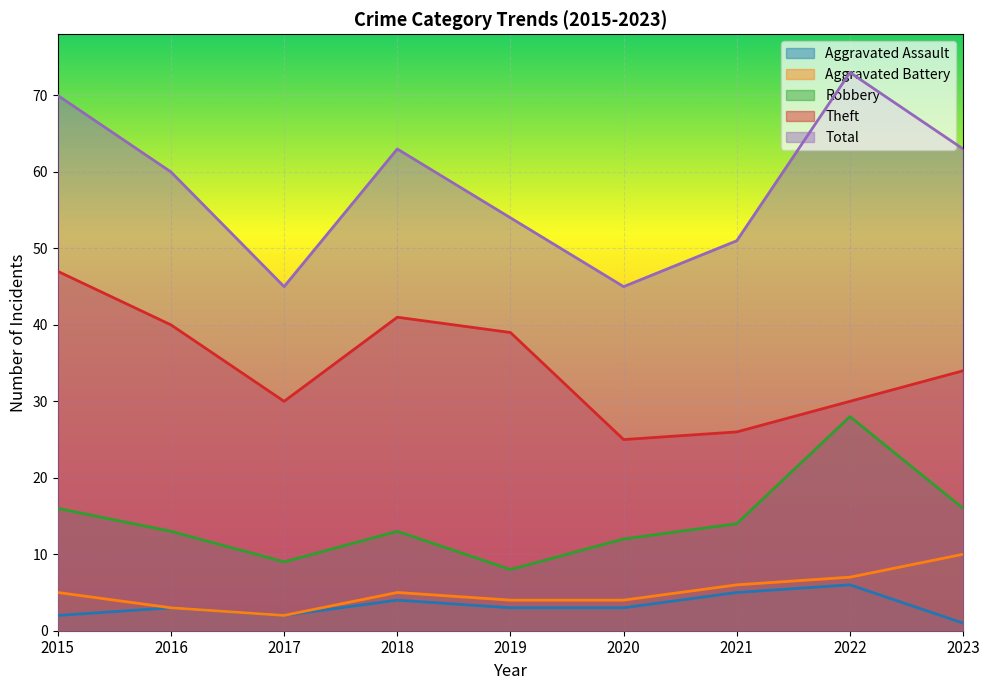

Reading right to left, what are all the values shown in this chart?

Aggravated Assault: 2023=1	2022=6	2021=5	2020=3	2019=3	2018=4	2017=2	2016=3	2015=2
Aggravated Battery: 2023=10	2022=7	2021=6	2020=4	2019=4	2018=5	2017=2	2016=3	2015=5
Robbery: 2023=16	2022=28	2021=14	2020=12	2019=8	2018=13	2017=9	2016=13	2015=16
Theft: 2023=34	2022=30	2021=26	2020=25	2019=39	2018=41	2017=30	2016=40	2015=47
Total: 2023=63	2022=73	2021=51	2020=45	2019=54	2018=63	2017=45	2016=60	2015=70